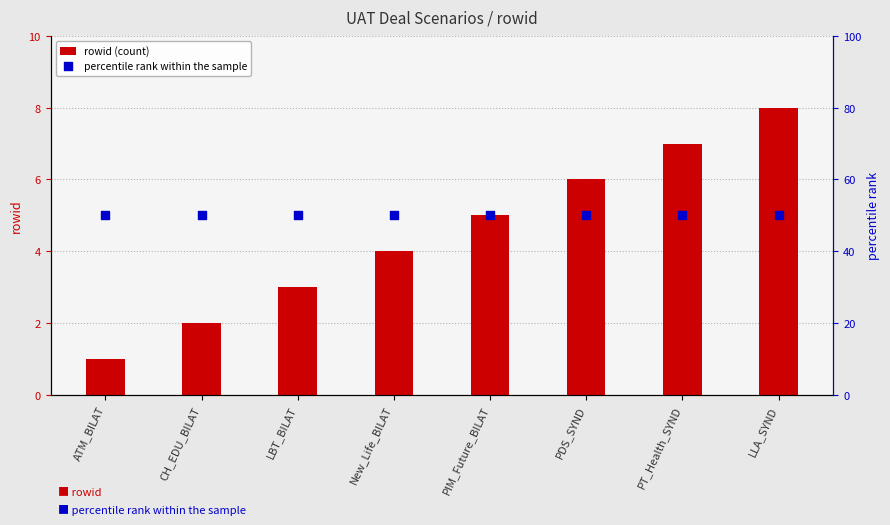

At how many categories does at least one series exceed 38?

8